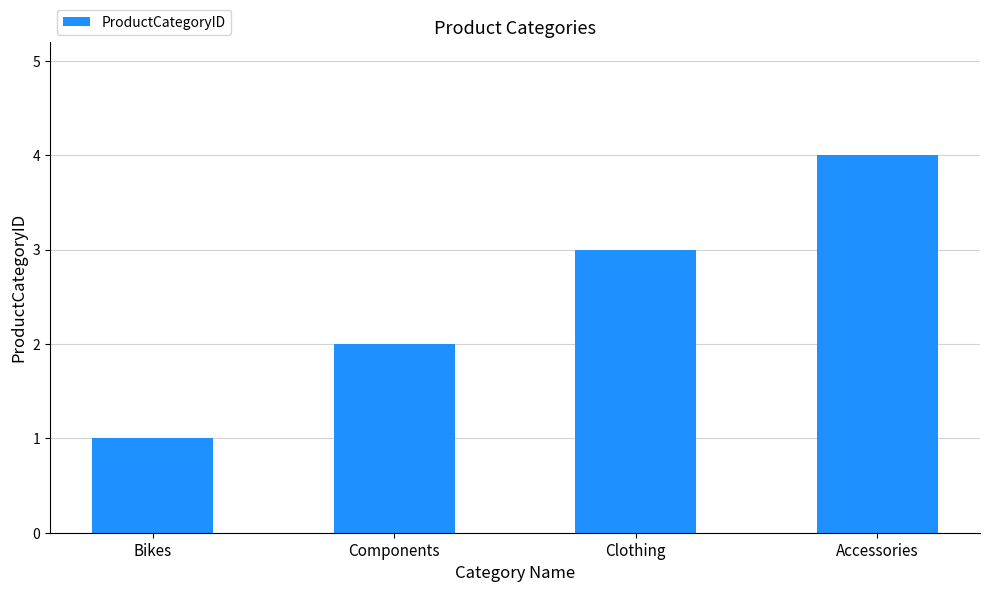

How many bars are there in total?

4